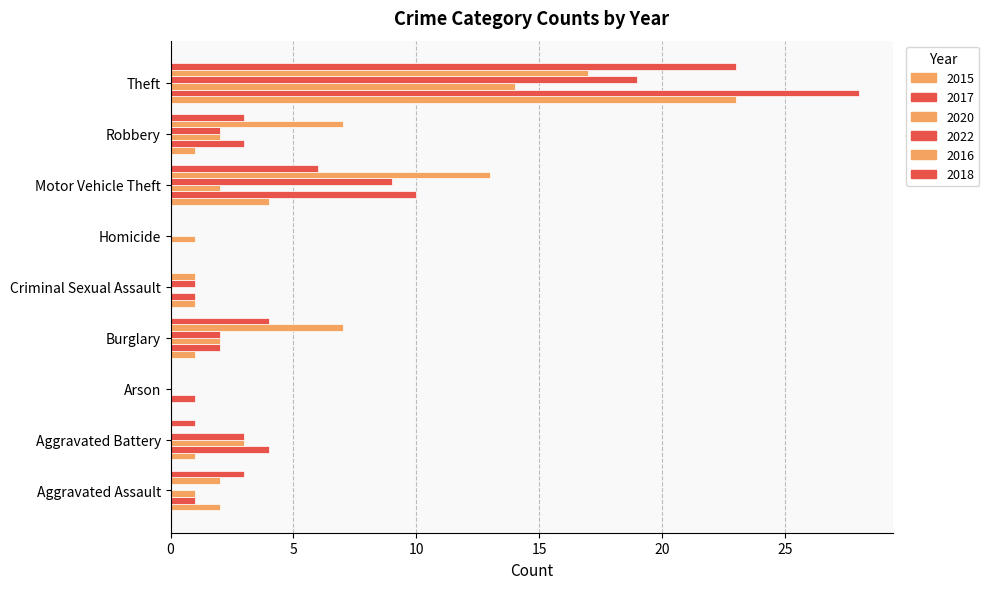

True or false: 2016 has a value of 17 at Theft.

True